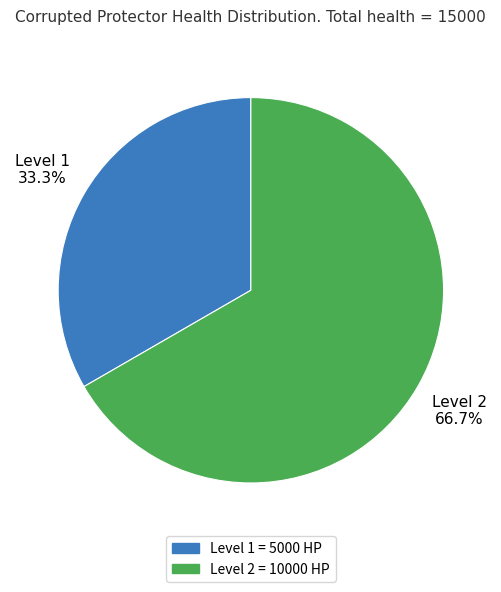

What percentage is the Level 2 slice, to the nearest percent?

67%